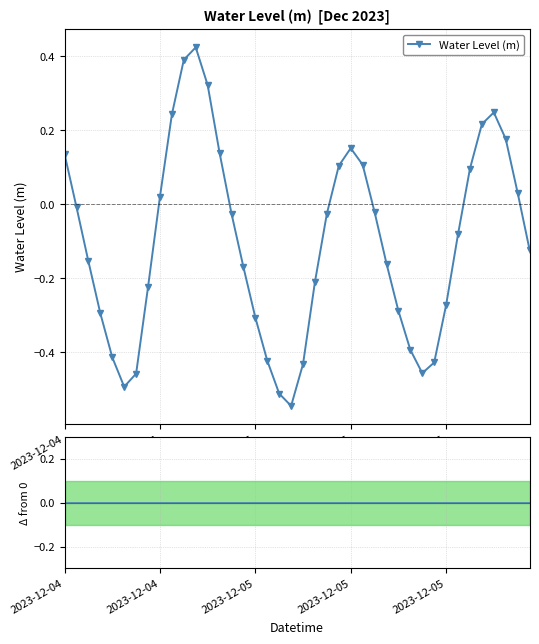

At which label does Water Level (m) reach its peak?

11